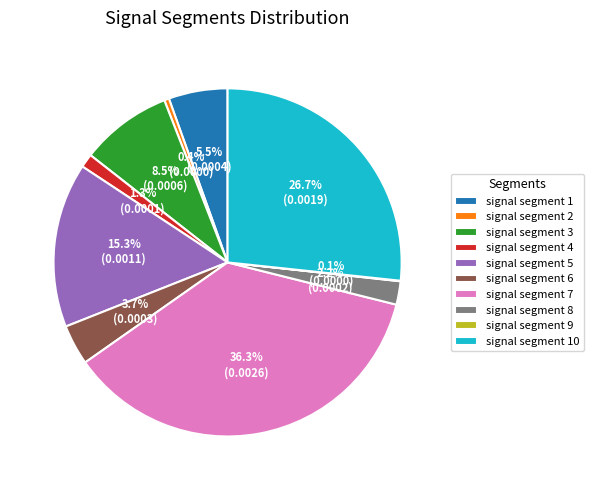

To the nearest percent, what is the combined percentage of signal segment 6 and signal segment 2?

4%